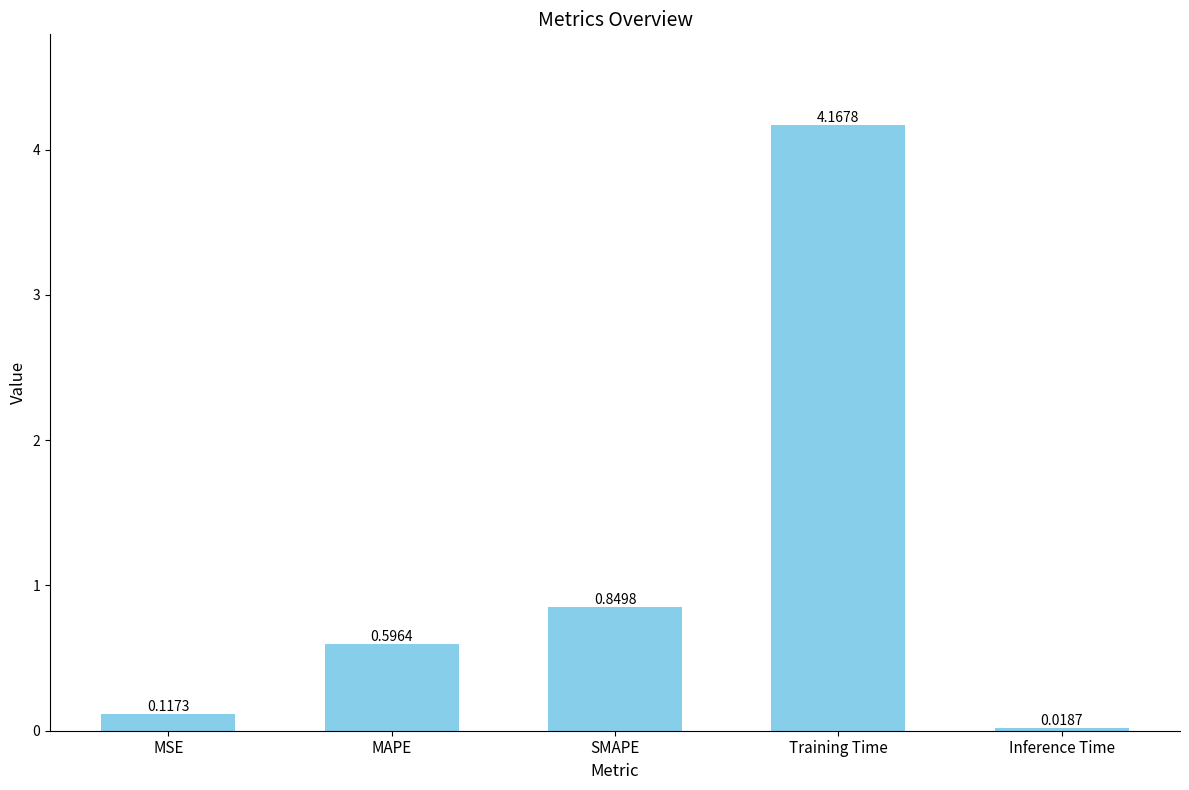

Which has a higher value, SMAPE or Inference Time?

SMAPE